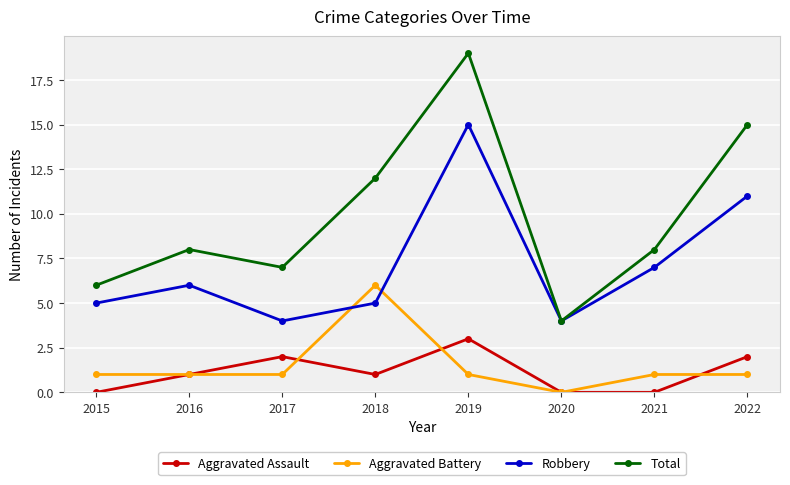

Is it true that Total equals 7 at 2017?

True